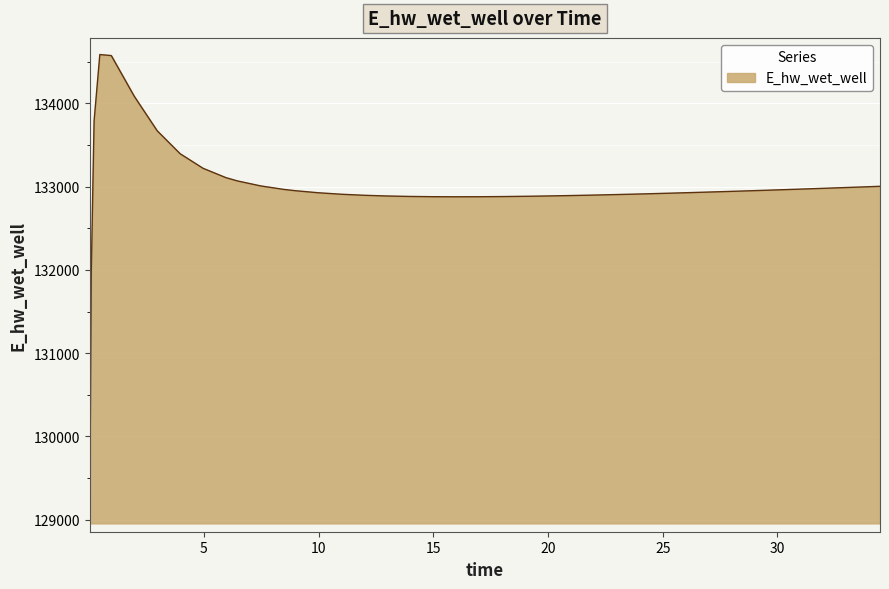

What is the maximum value shown in the chart?

134587.2